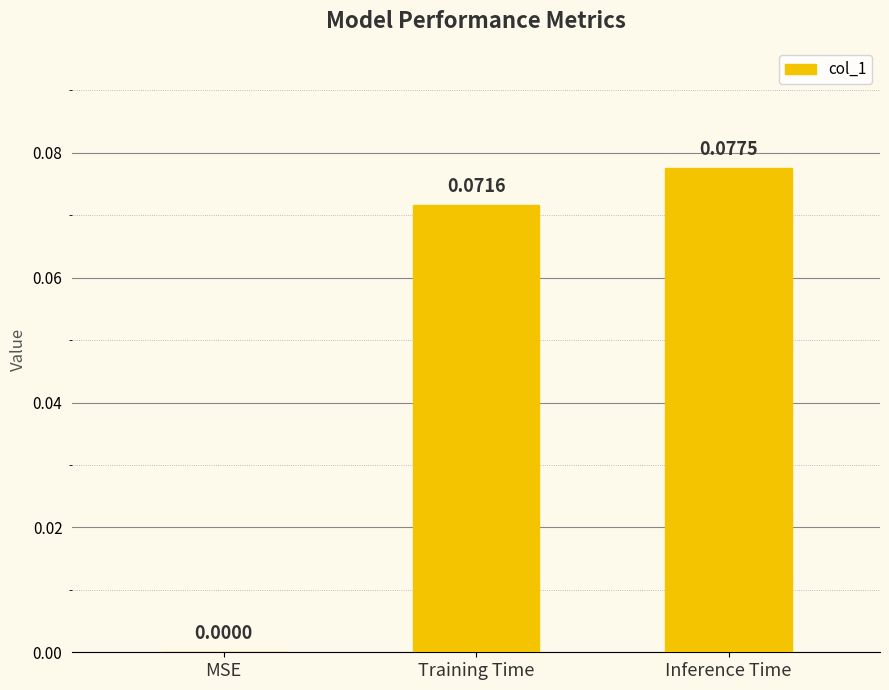

How many values are between 0 and 1?

3